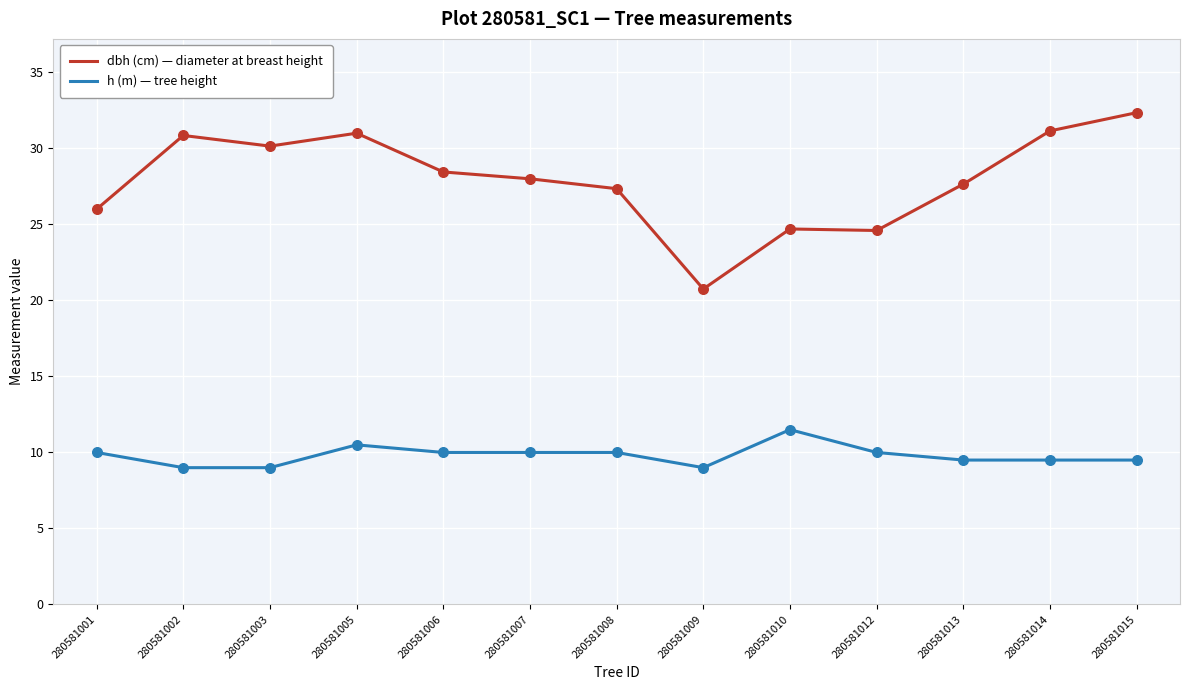

What are all the series names shown in the legend?

dbh (cm) — diameter at breast height, h (m) — tree height